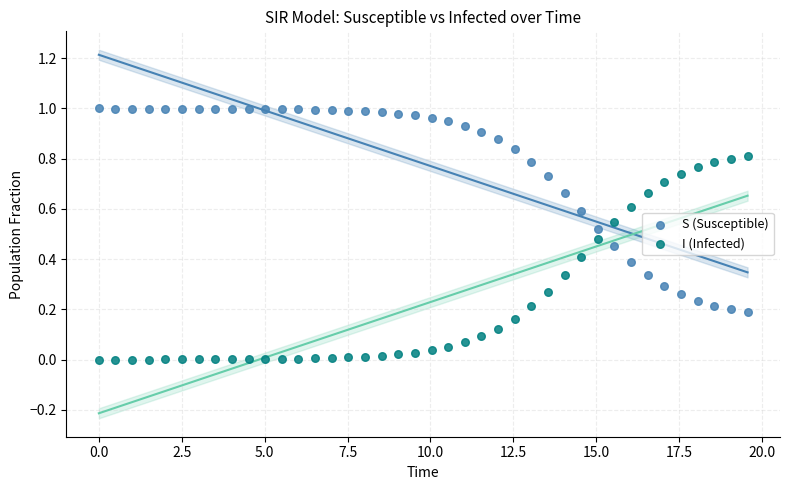

What are all the series names shown in the legend?

S (Susceptible), I (Infected)